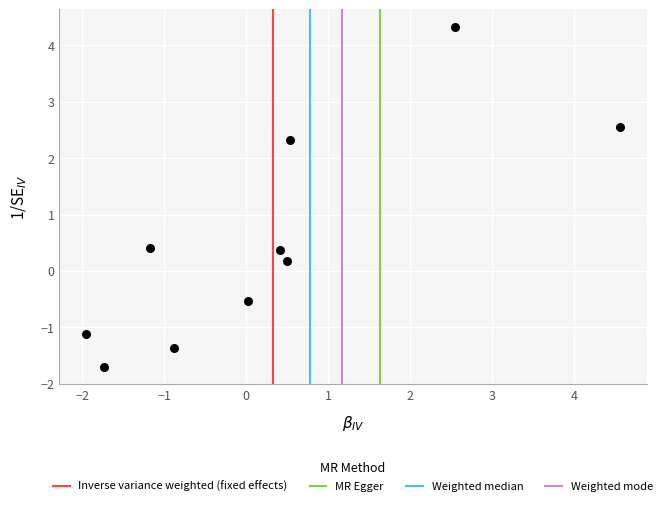

What is the average X value?

0.3